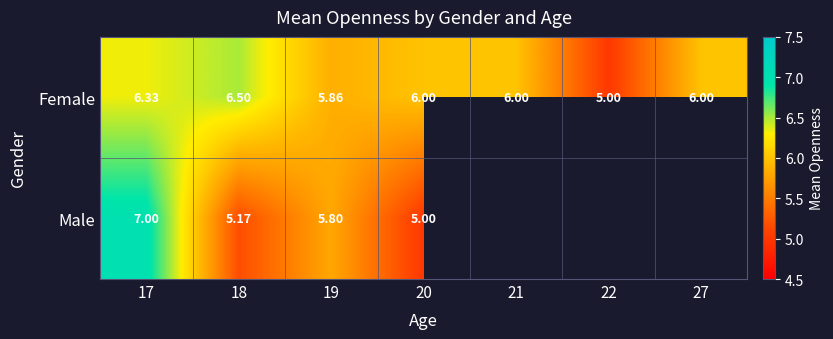

Which category has the highest value across all series?

17